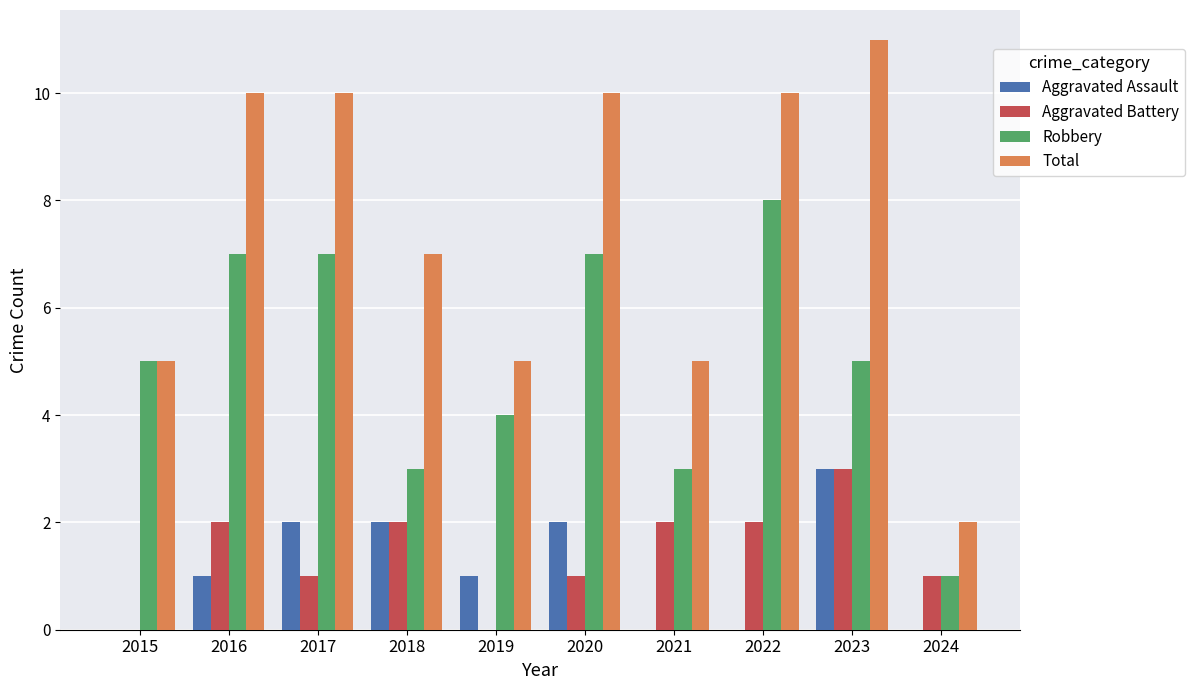

What value does the Total series have at 2015?

5